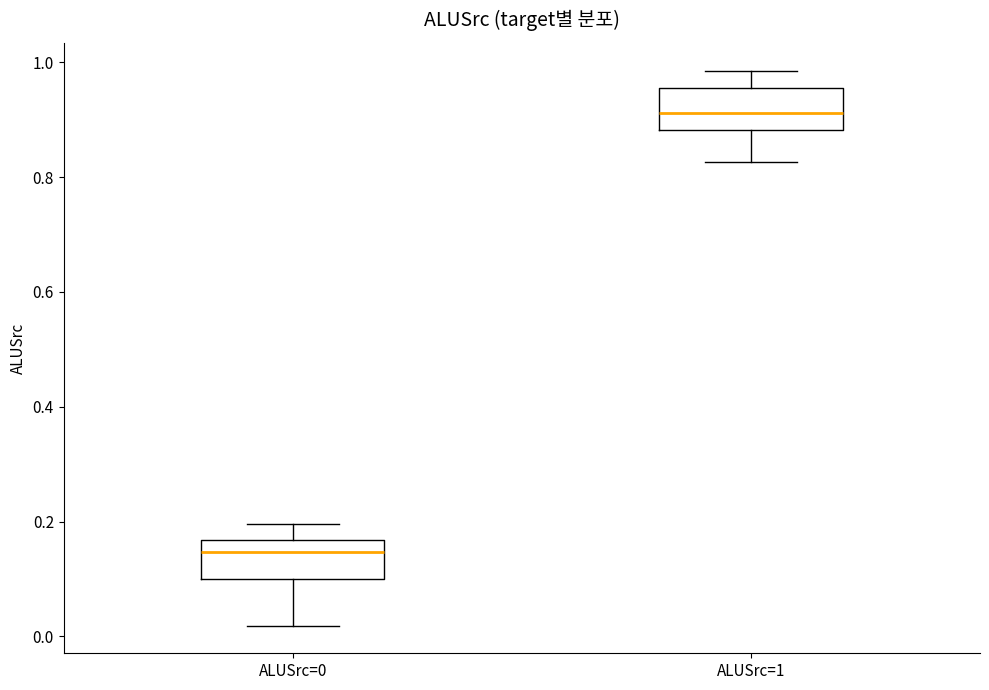

Reading left to right, transcribe this box plot: for each box, give where its median line is, the range the box spans, and where its two whiskers end, as read against the y-axis. The values are not printed on the chart, so give them approximately, as read against the axis.

ALUSrc=0: median 0.14, box 0.10 to 0.16, whiskers 0.02 to 0.20
ALUSrc=1: median 0.92, box 0.88 to 0.96, whiskers 0.82 to 0.98